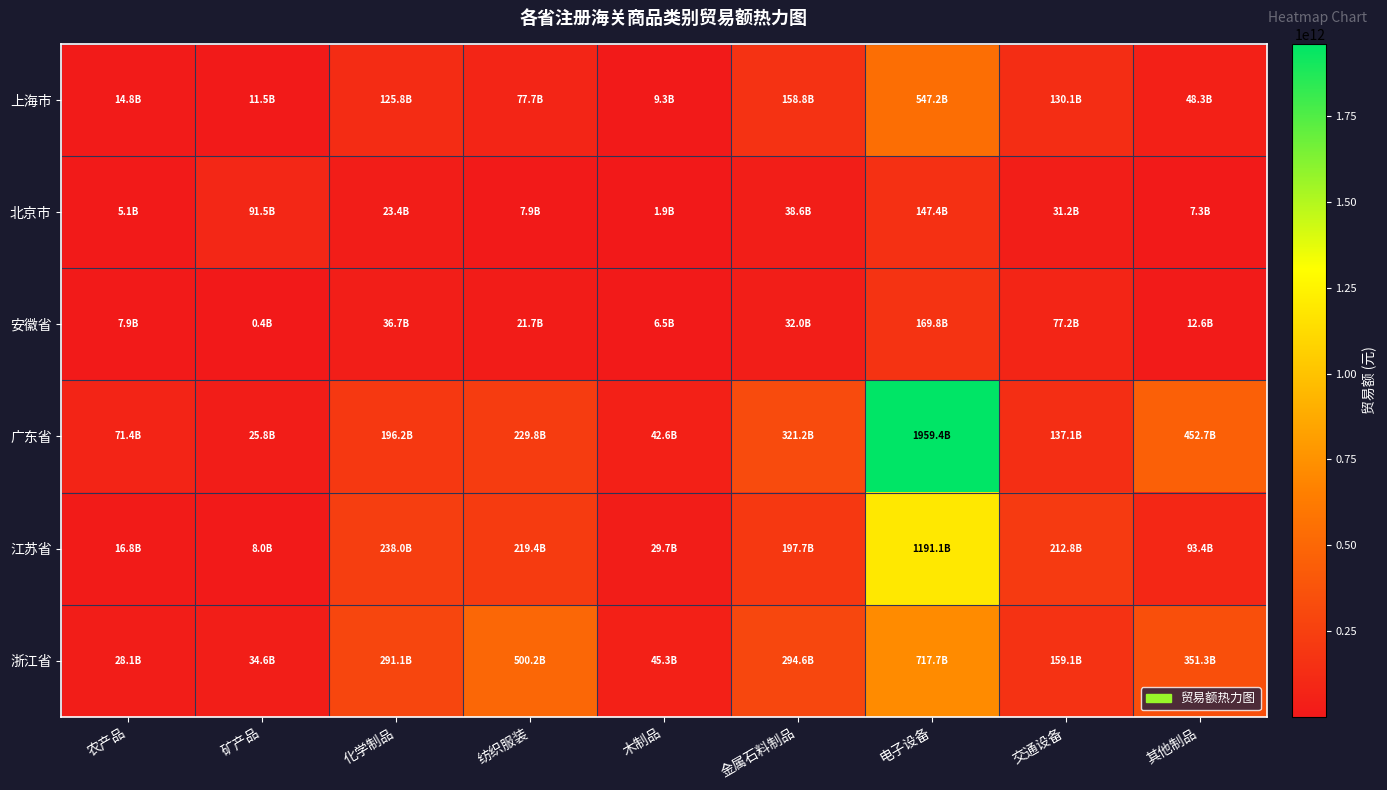

Which series has the largest range (max minus min)?

广东省